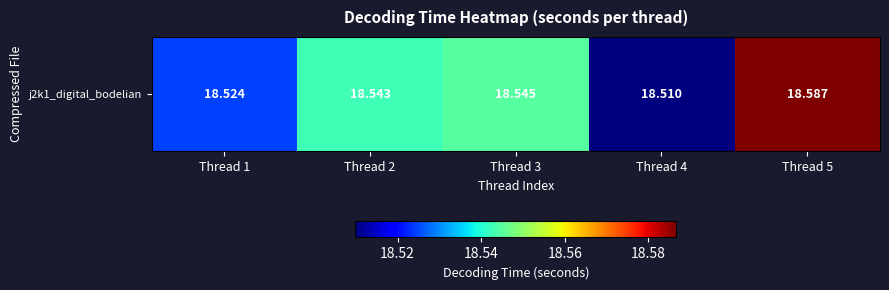

Reading right to left, extract all data points from this chart.

18.6	18.5	18.5	18.5	18.5